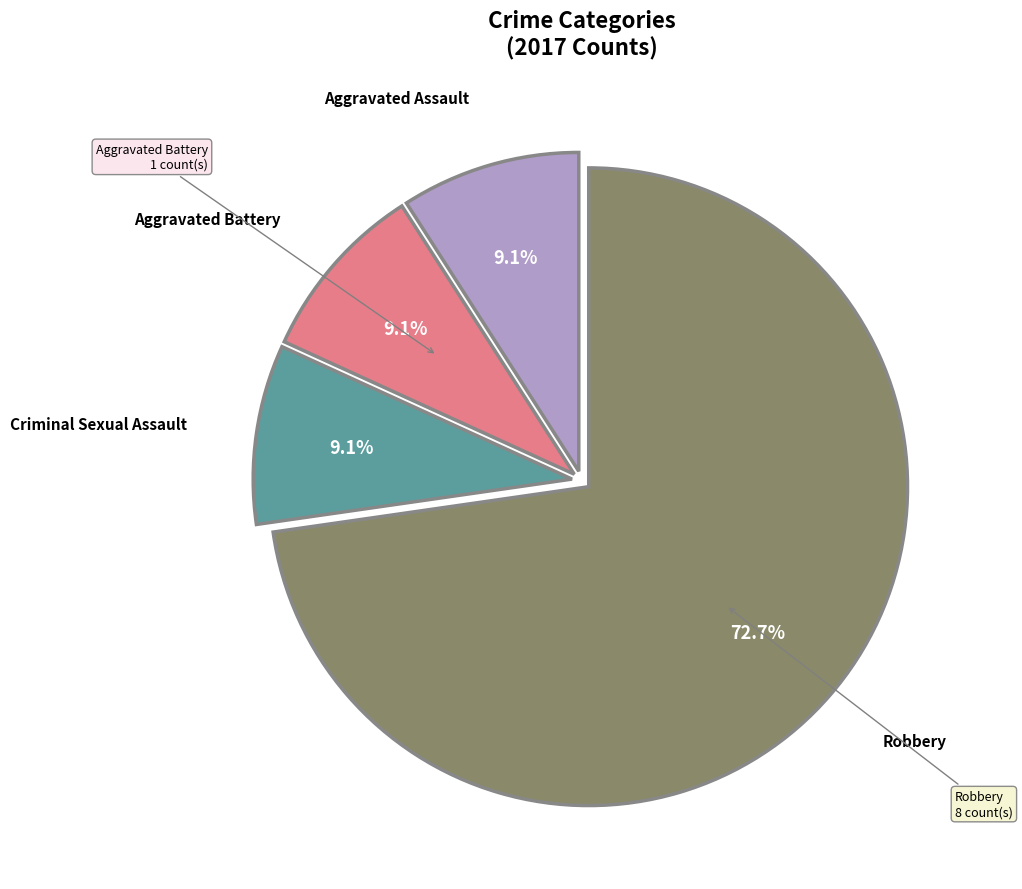

Does any single category account for the majority?

Yes